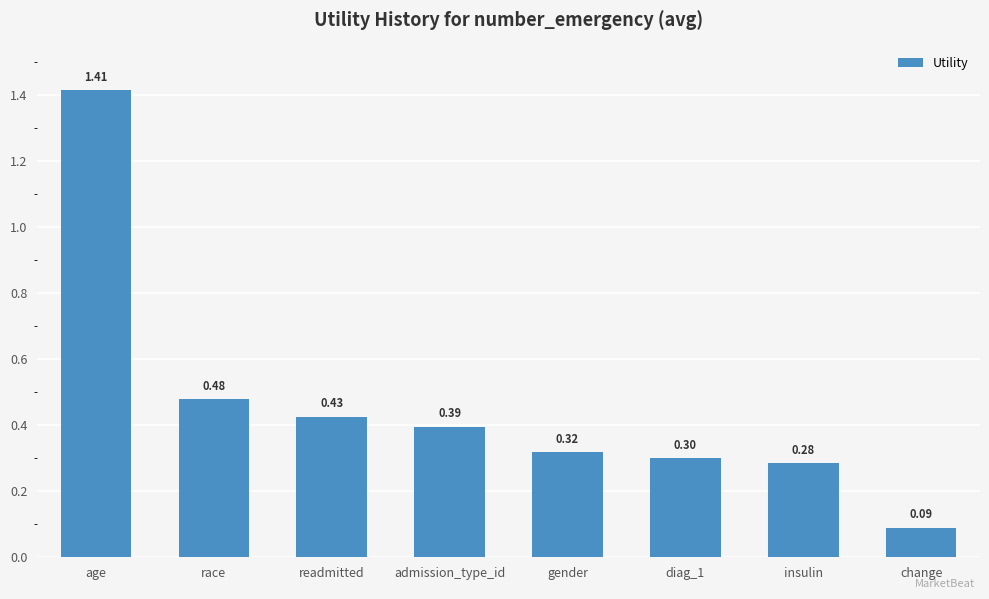

Which has a higher value, age or insulin?

age